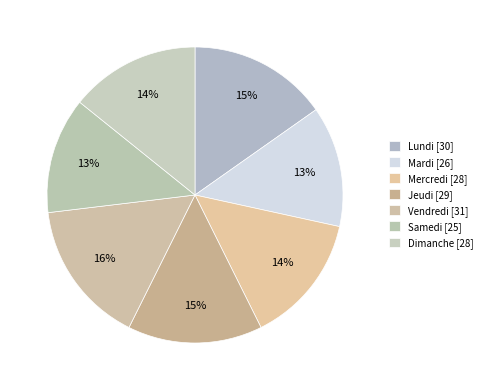

How many slices are in this pie chart?

7